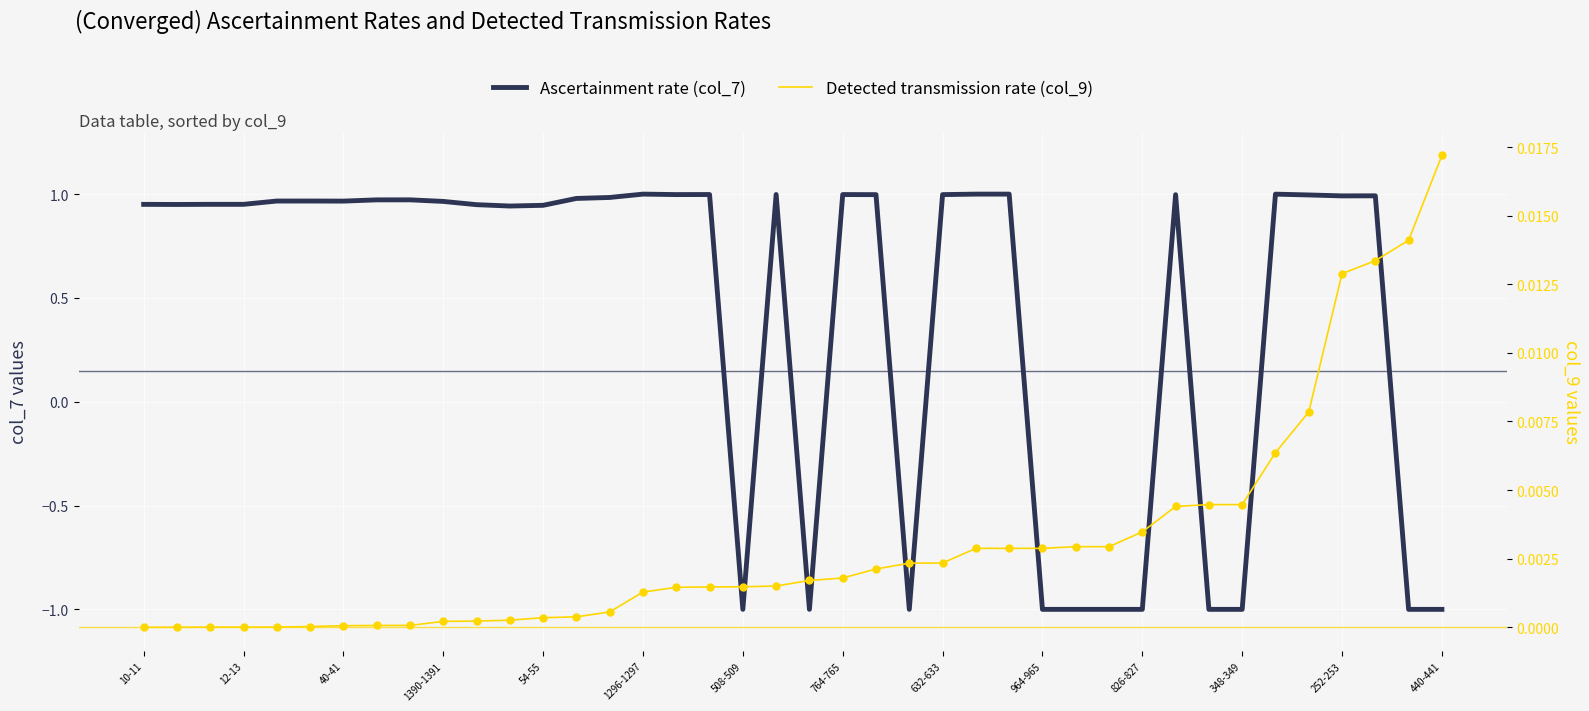

At how many categories does at least one series exceed 0?

40